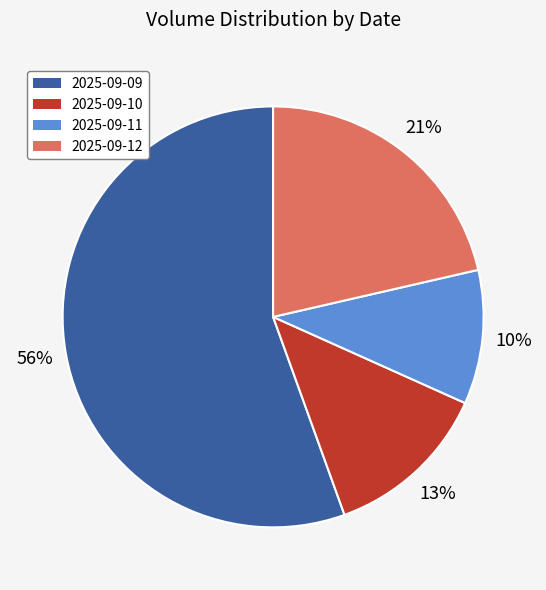

Is 2025-09-09 the majority of the pie?

Yes